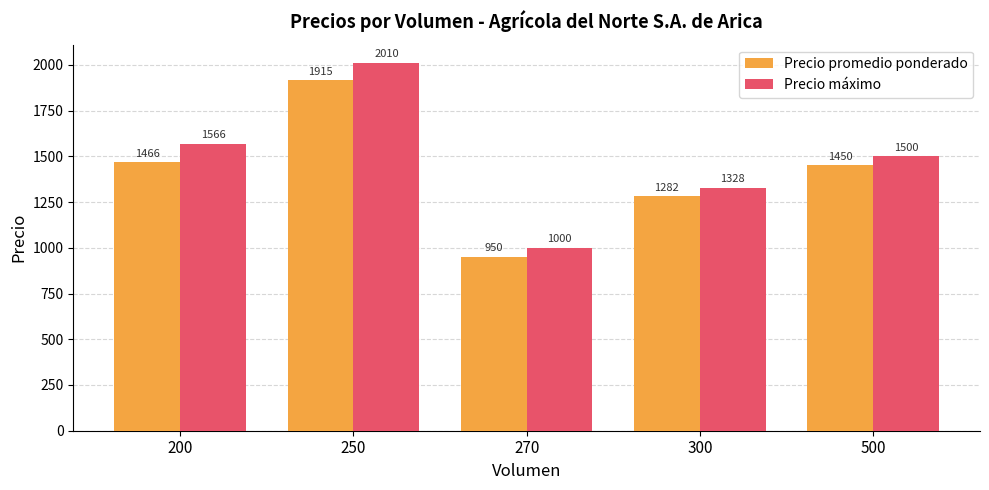

The Precio máximo series shows 660.3 at 300. True or false?

False